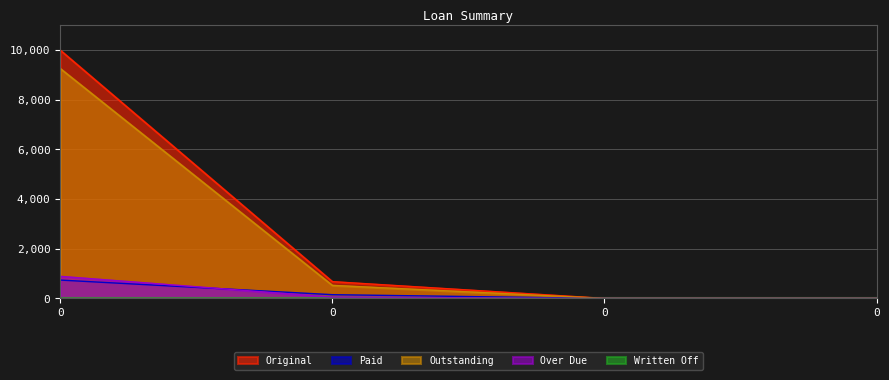

Does the chart display data point markers on the line(s)?

No